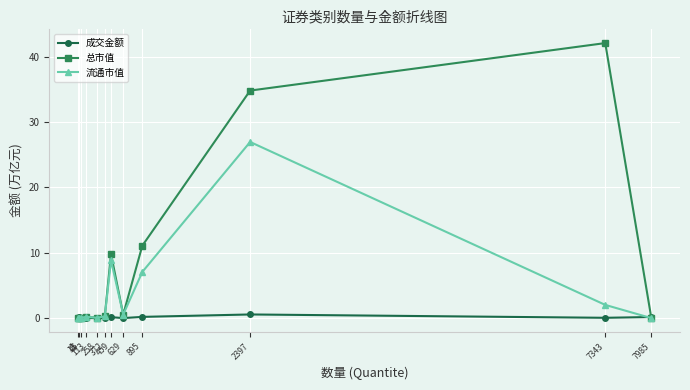

Which series has the largest range (max minus min)?

总市值